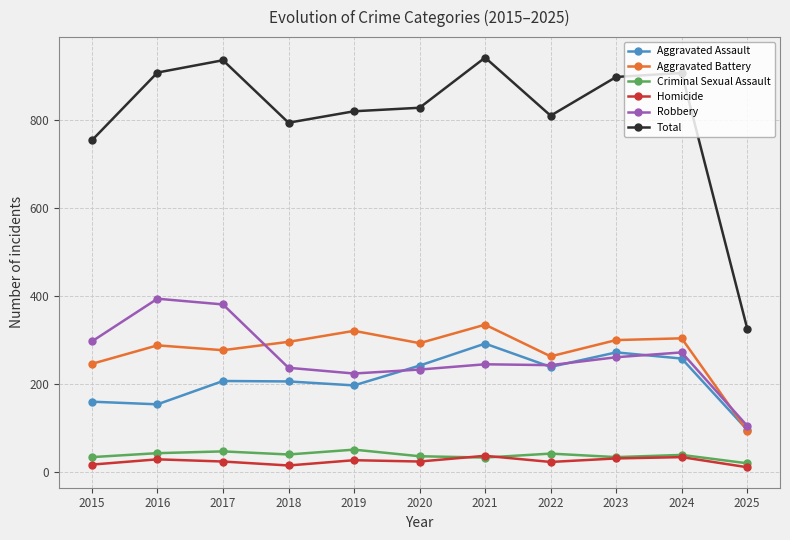

What is the difference between the Total values at 2019 and 2022?

10